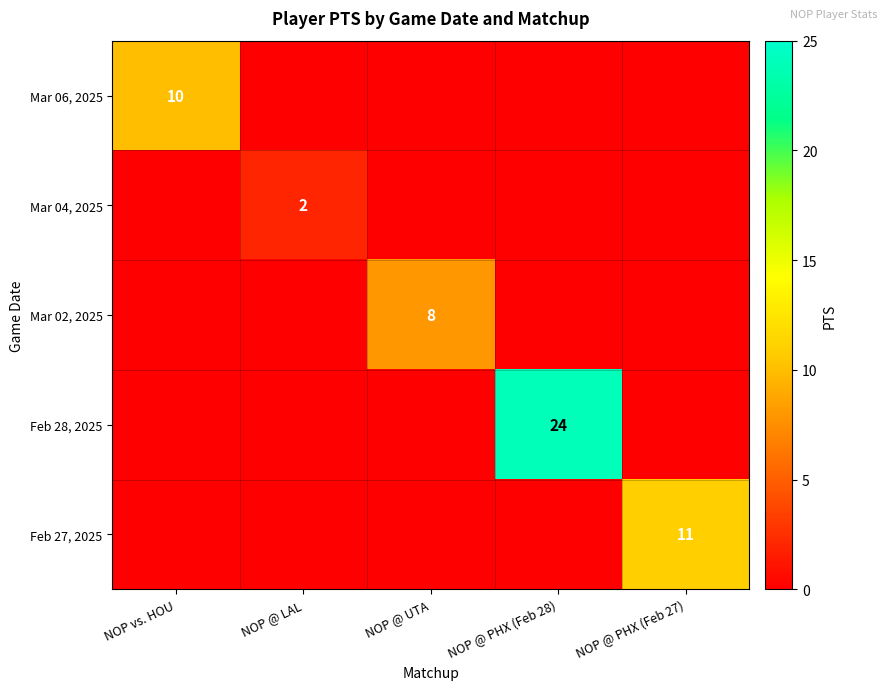

Is it true that Mar 04, 2025 equals 1 at NOP @ LAL?

False